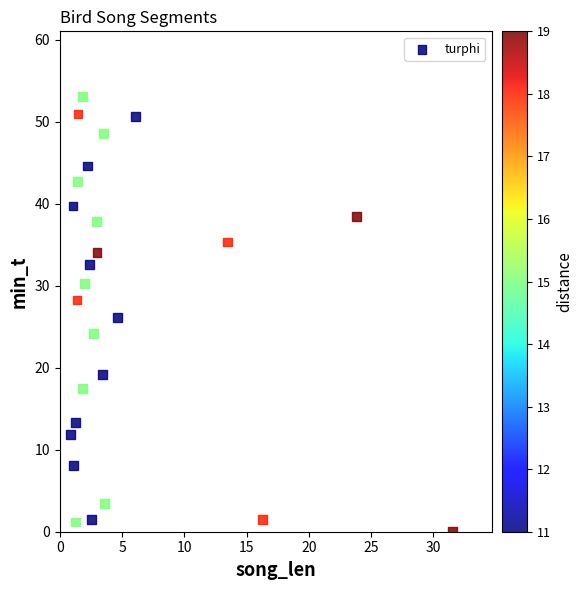

What is the range of X values (max minus min)?

30.7